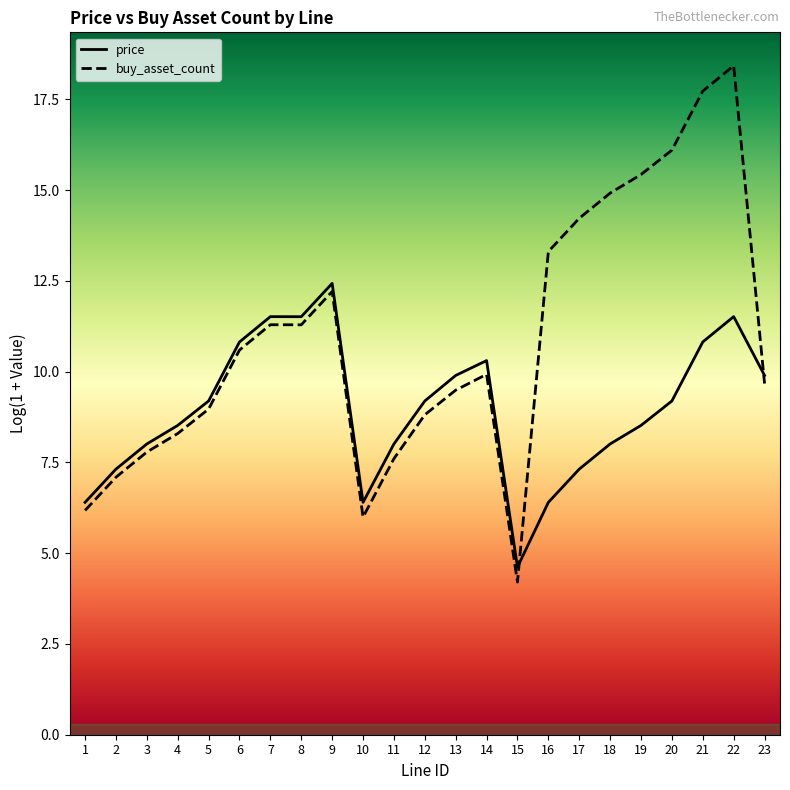

Rank the series at 8 from lowest to highest value.

buy_asset_count, price